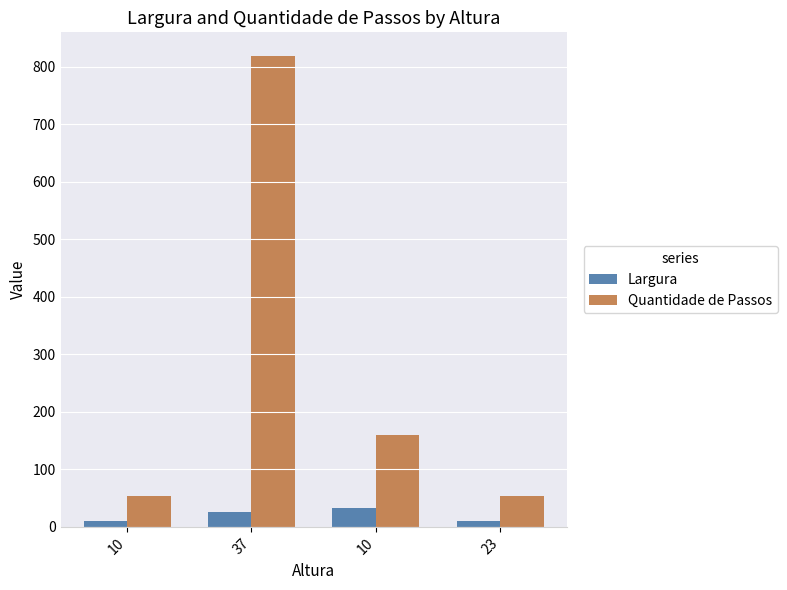

How many data points in Quantidade de Passos are less than 160?

2